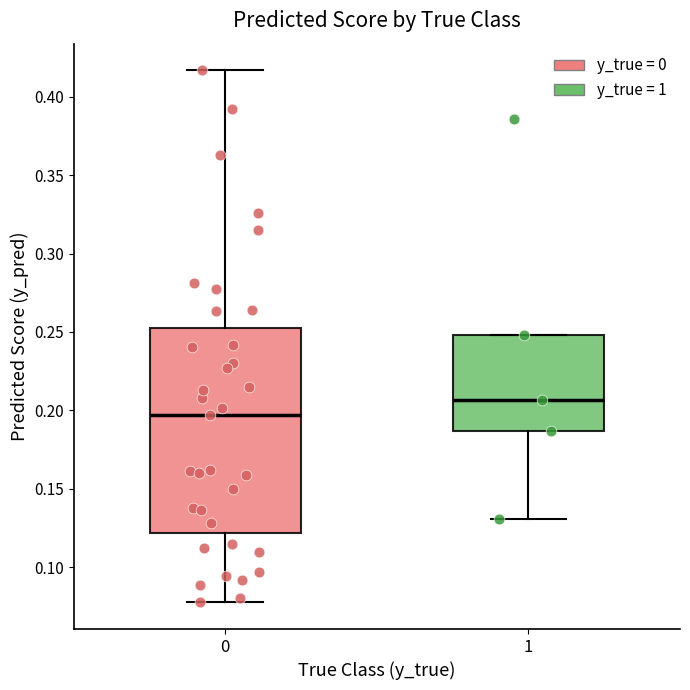

Reading left to right, read every box against the y-axis: the position of its median line, the range the box covers, and the ends of its whiskers. The values are not printed on the chart, so give them approximately, as read against the axis.

0: median 0.195, box 0.120 to 0.255, whiskers 0.075 to 0.415
1: median 0.205, box 0.185 to 0.250, whiskers 0.130 to 0.250